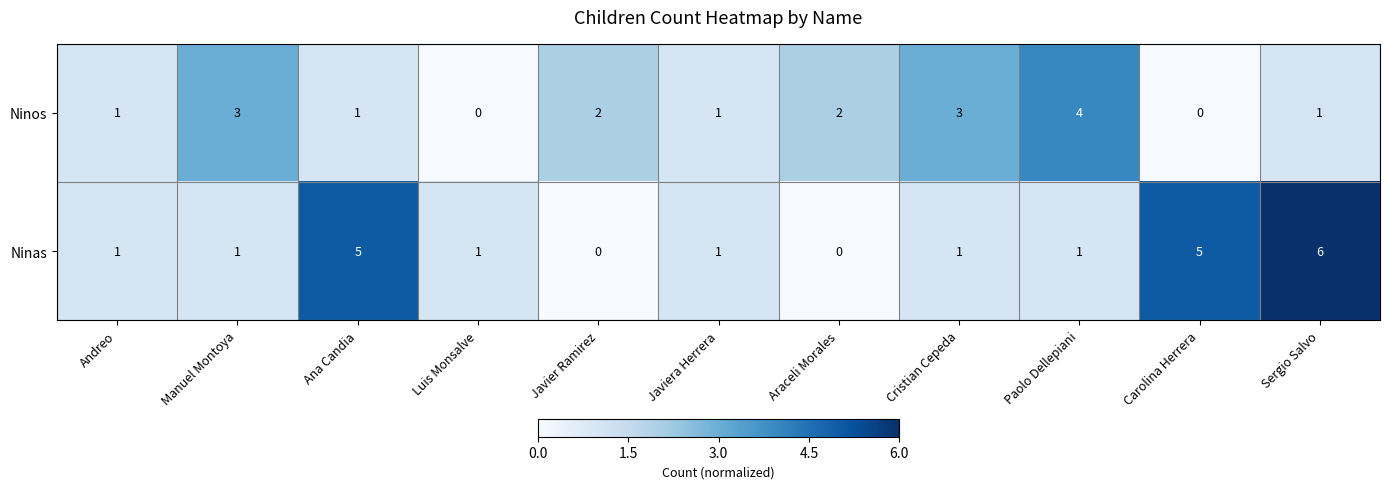

What is the spread (max minus min) of values at Luis Monsalve?

1